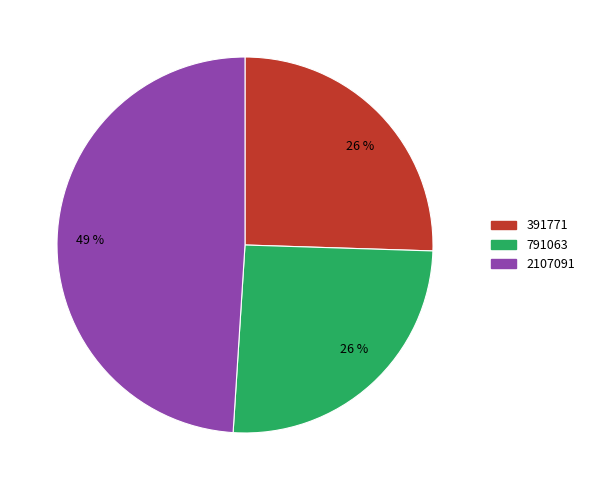

To the nearest percent, what is the difference between the largest and smallest slice percentages?

23%